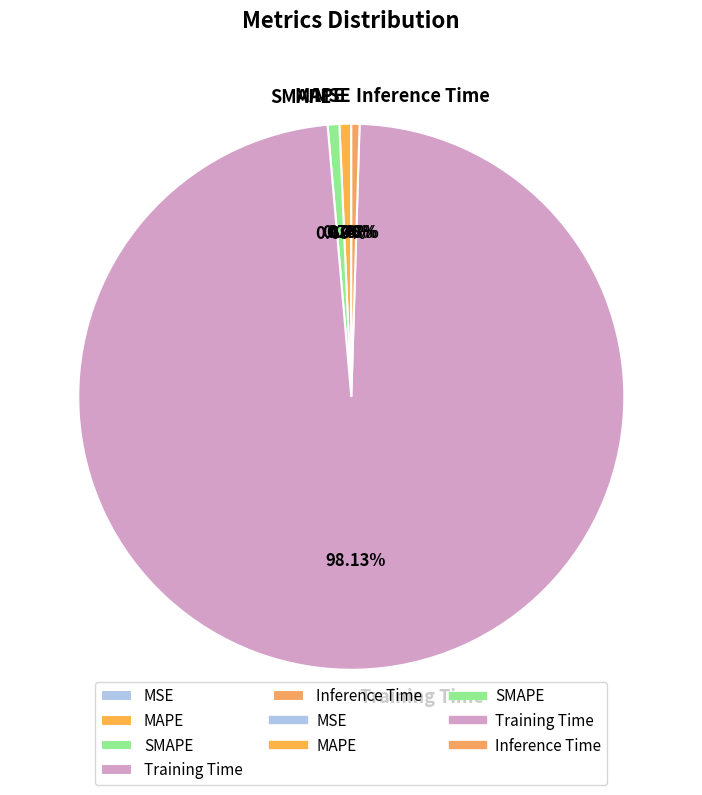

Is SMAPE the majority of the pie?

No